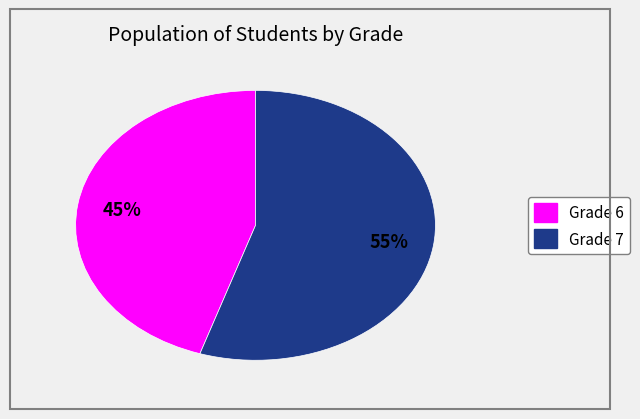

Is there any slice that represents more than half of the pie?

Yes